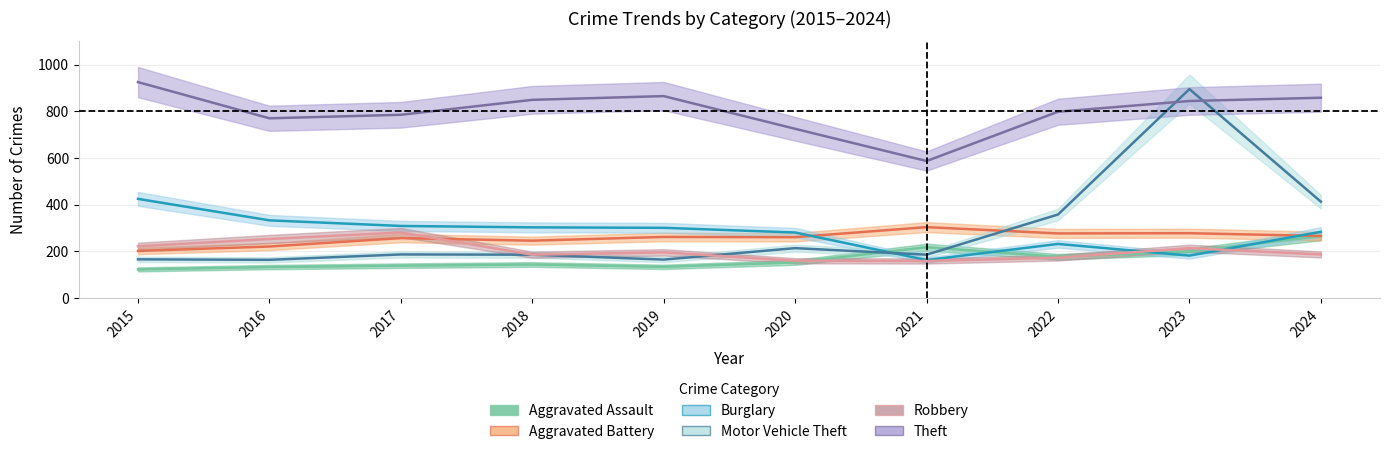

Where is the first local maximum for Theft?

2019